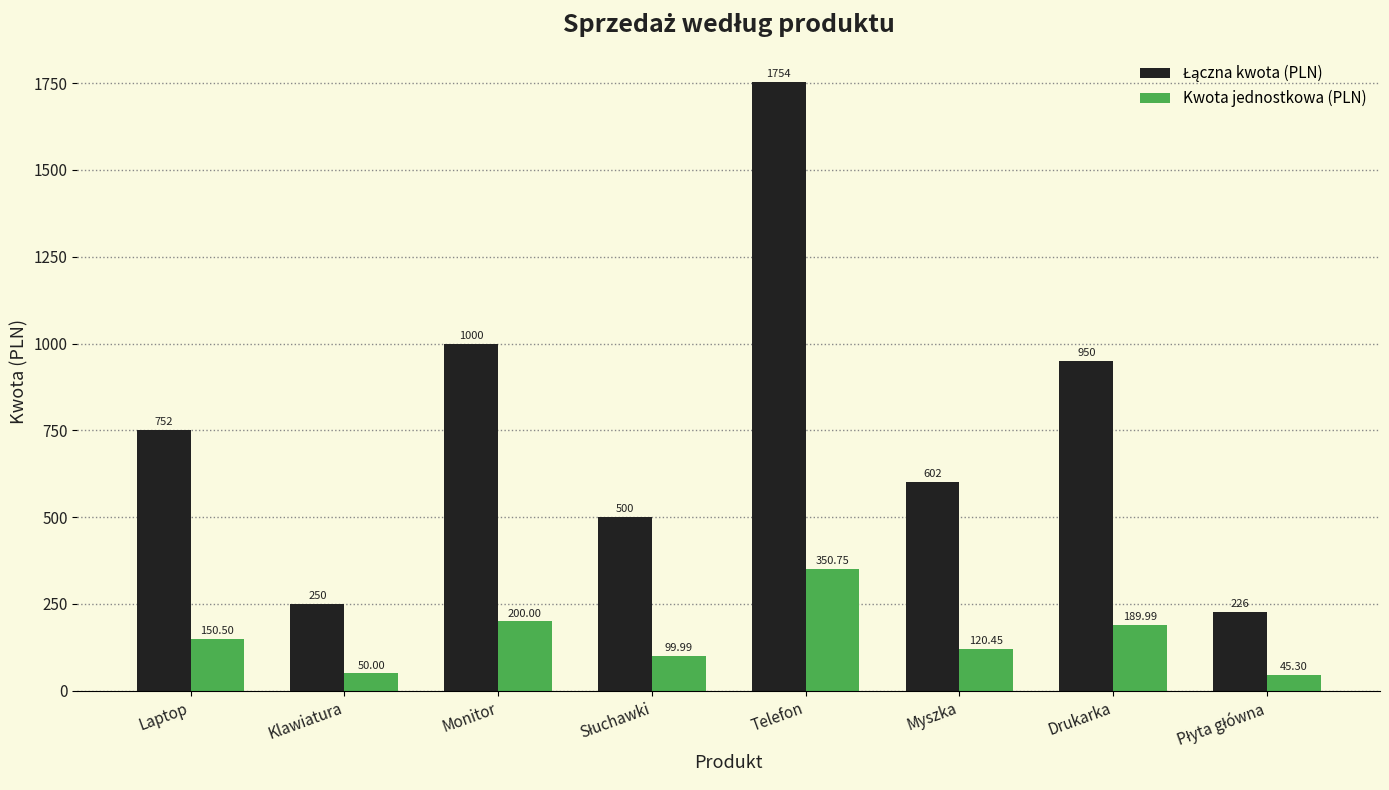

What is the difference between the second highest and second lowest values in the Kwota jednostkowa (PLN) series?

150.0